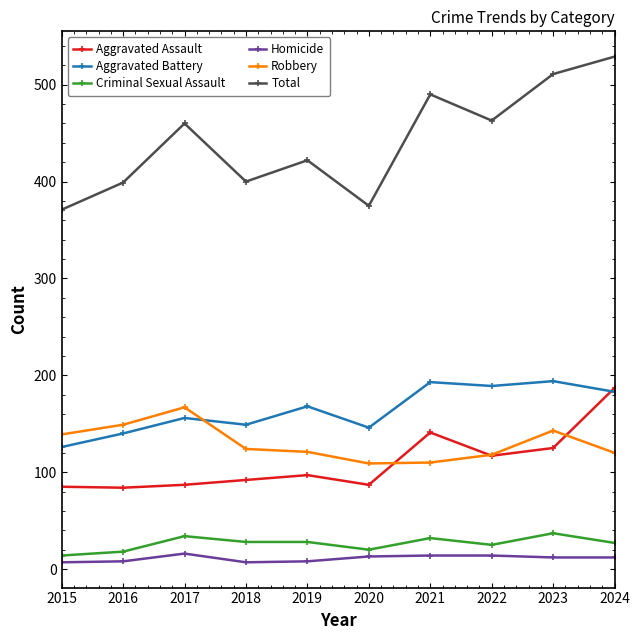

How many interior local peaks does the Total series have?

3